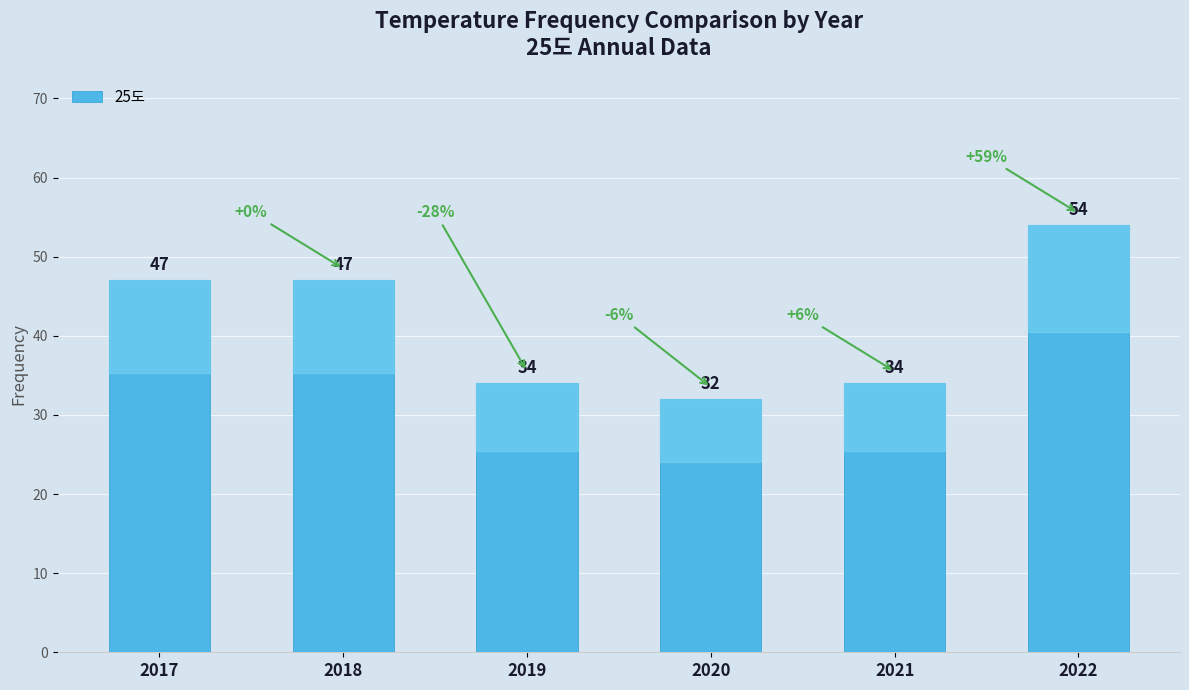

The value at 2018 is 47. True or false?

True